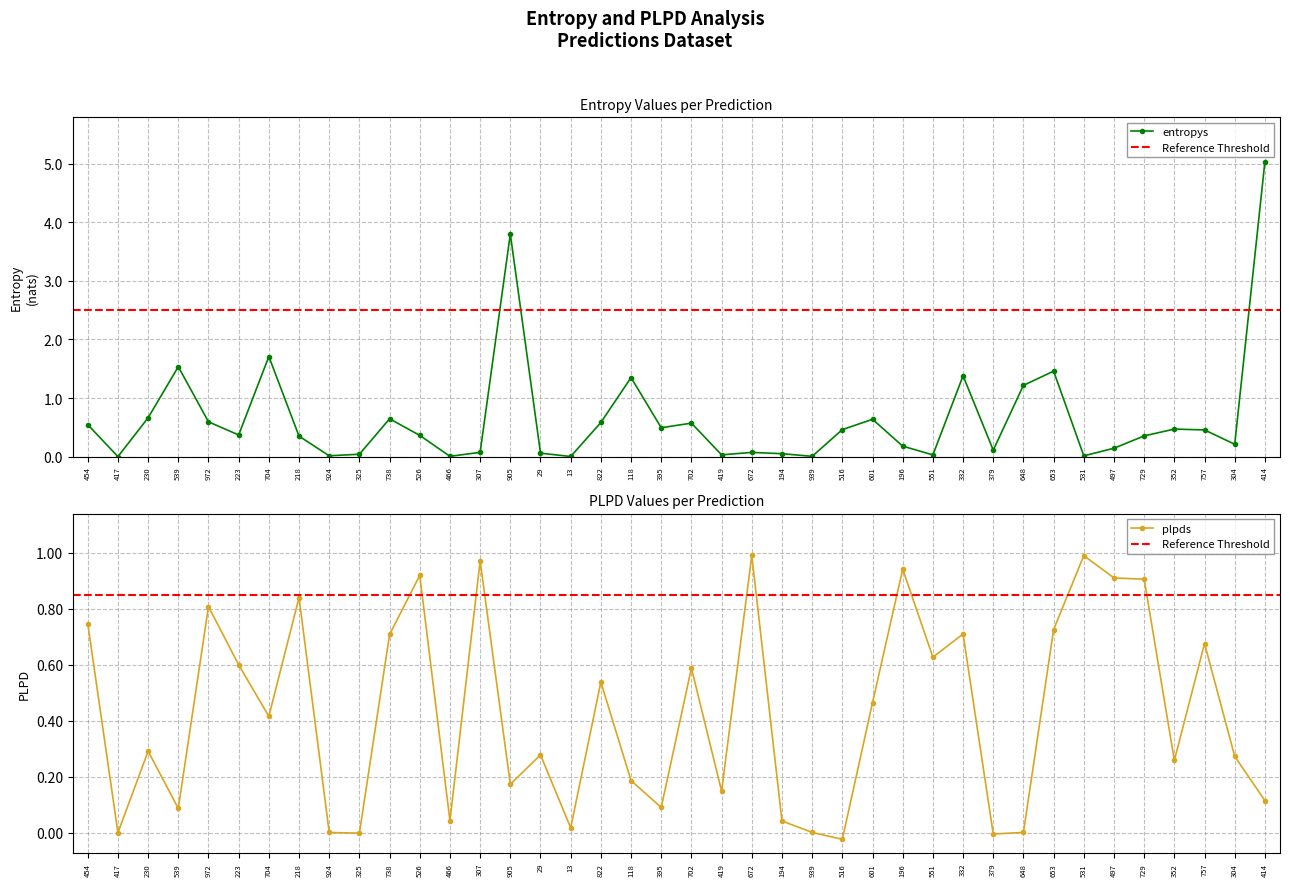

True or false: plpds has more than 1 points higher than both neighbors.

True